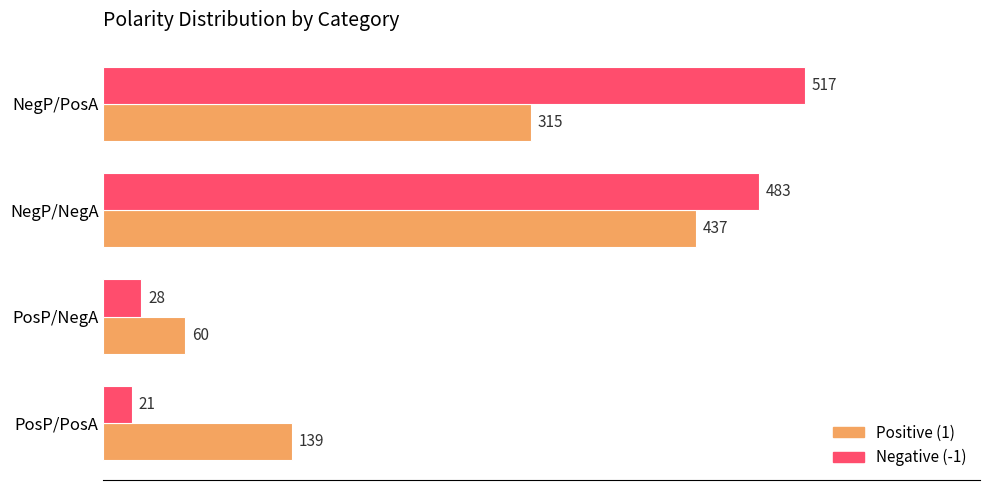

At which category is the sum across all series the highest?

NegP/NegA